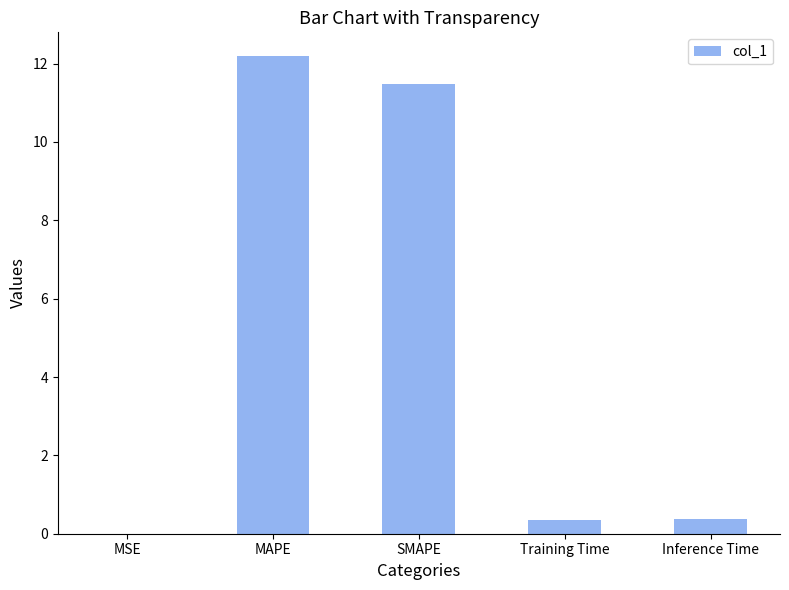

What is the difference between the values at MAPE and SMAPE?

0.7